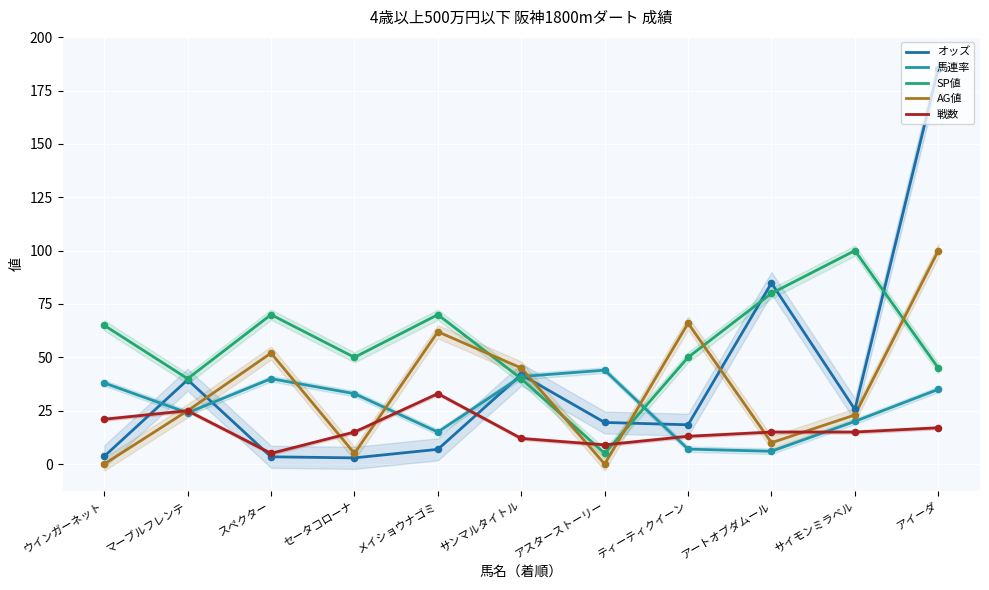

At which category is the sum across all series the highest?

アイーダ